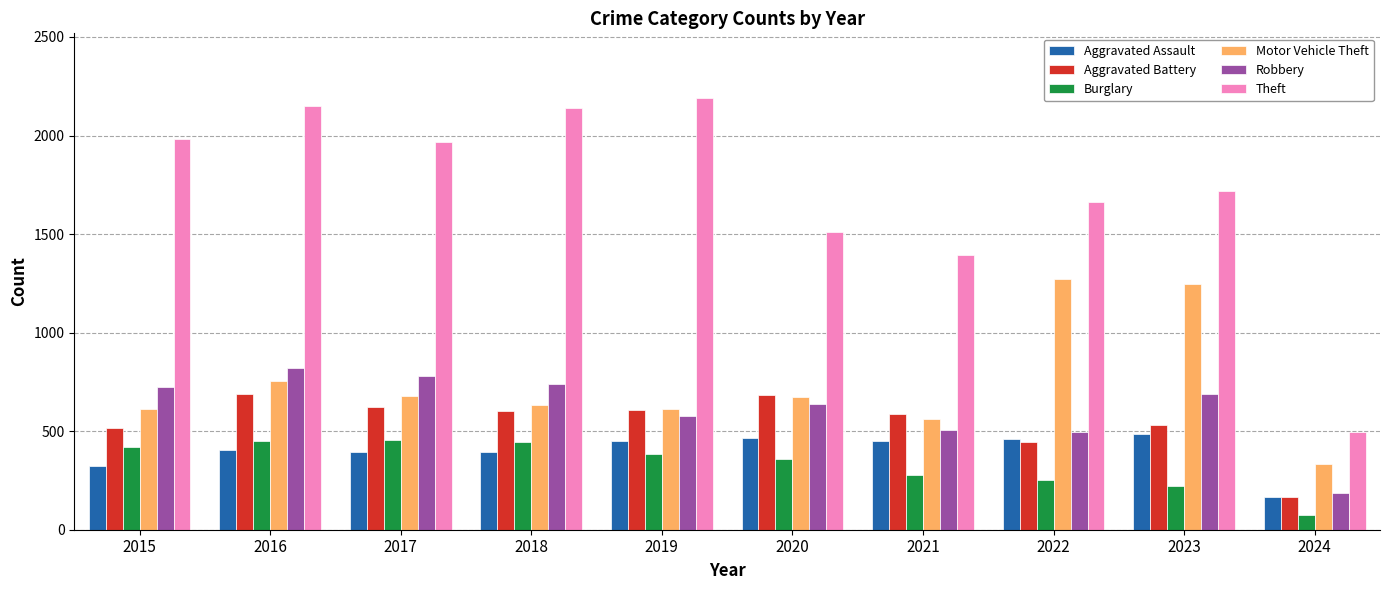

What is the highest value of the Aggravated Assault series?

488